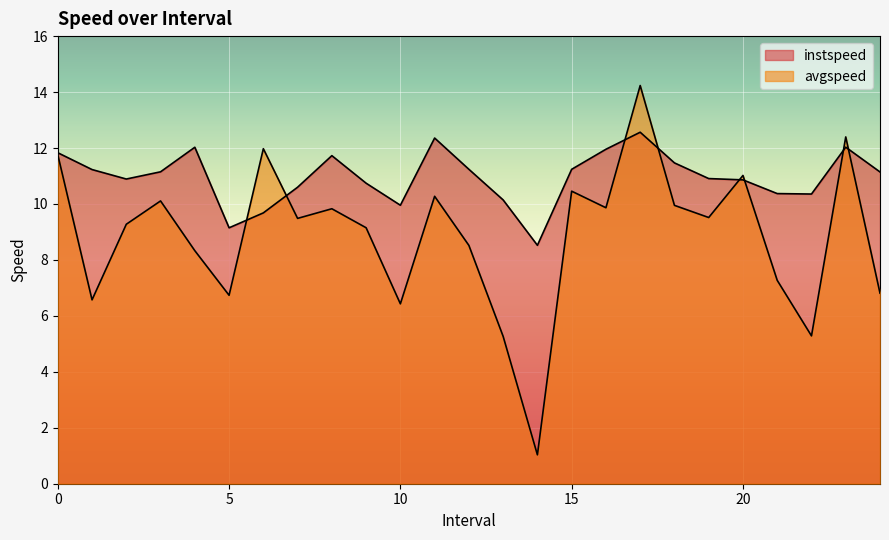

List the series in order of their peak value, highest first.

avgspeed, instspeed